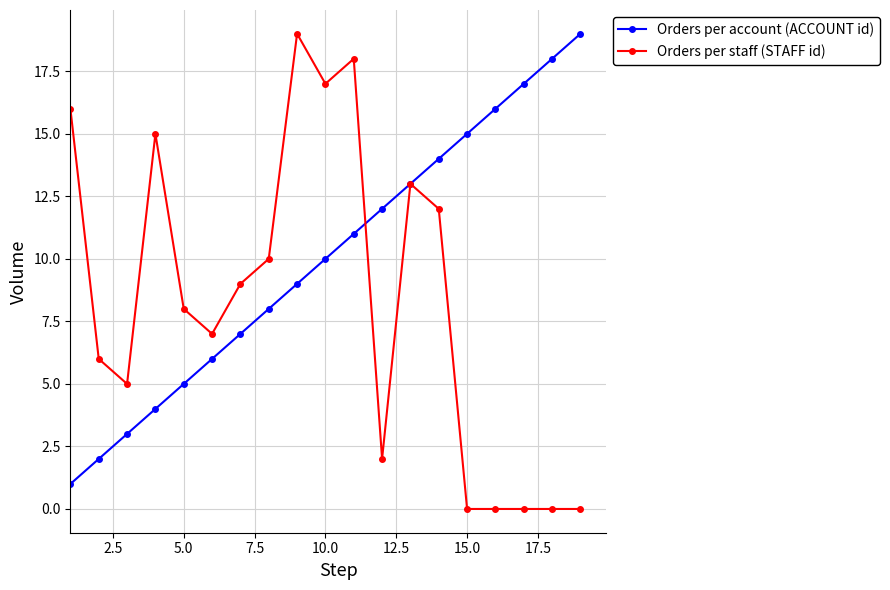

What is the greatest value displayed?

19